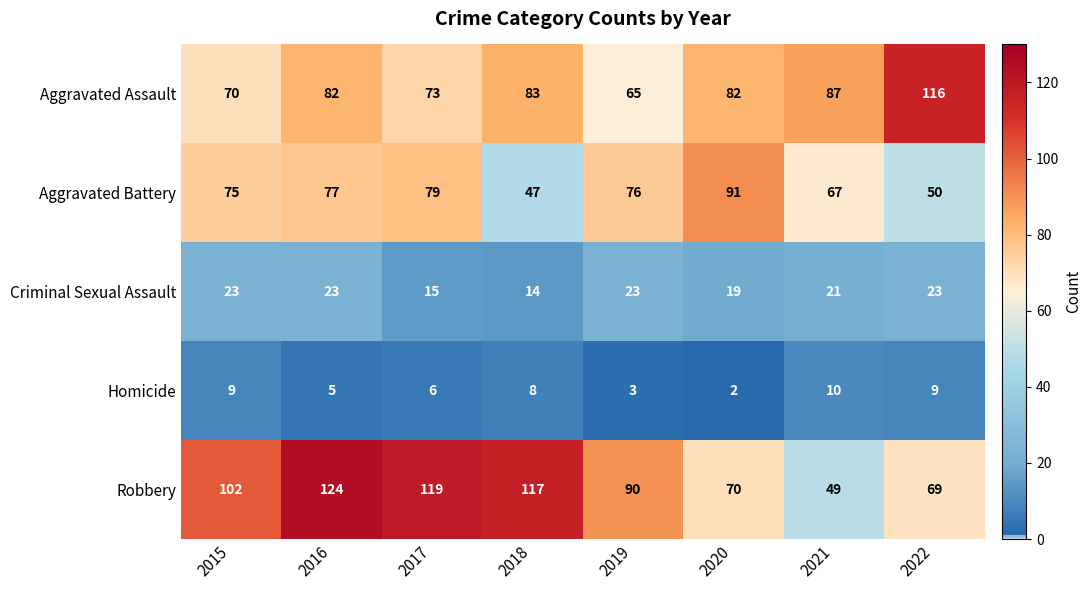

What is the minimum value for Criminal Sexual Assault?

14